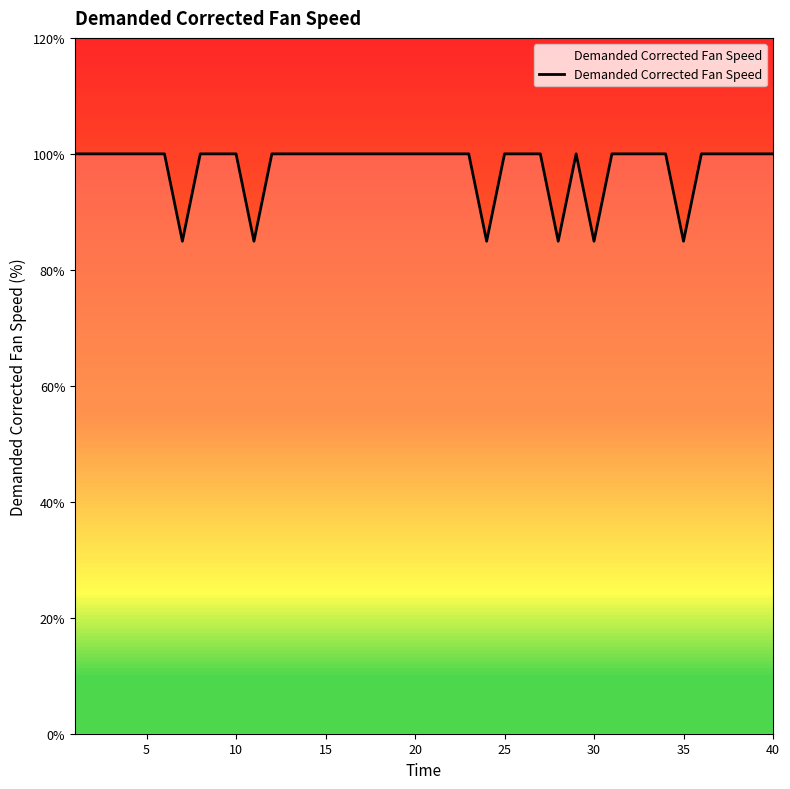

What is the difference between the maximum and minimum values?

15.1